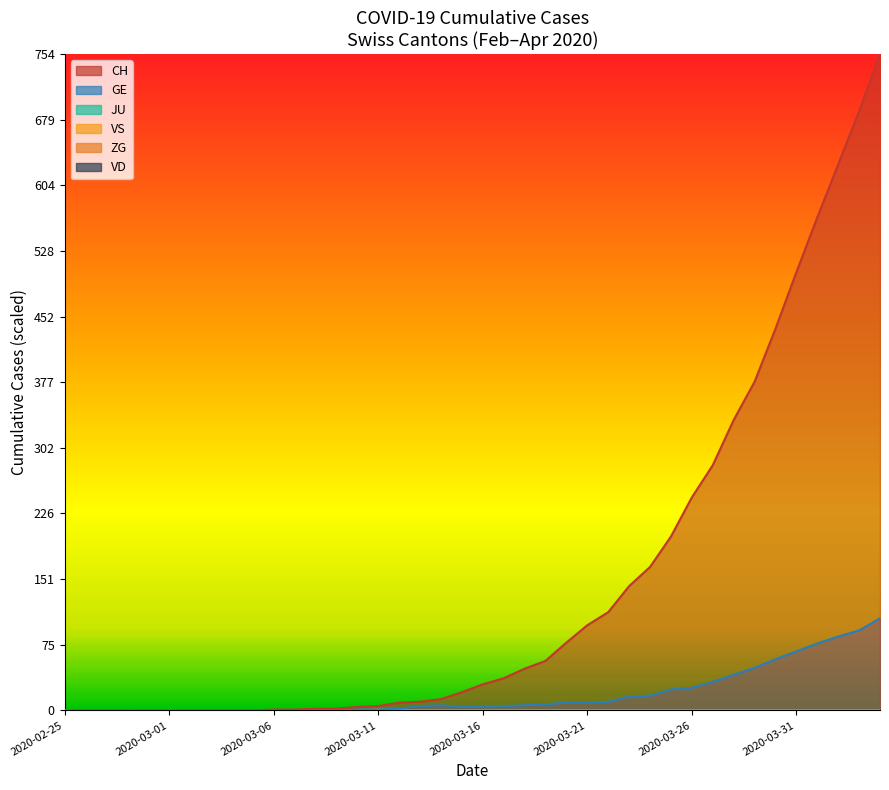

Does the chart display data point markers on the line(s)?

No